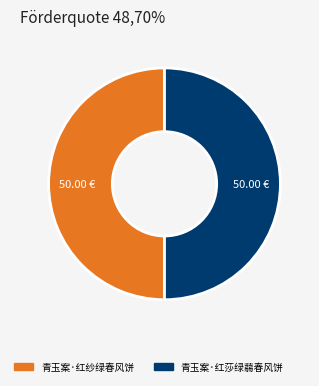

Combined, do 青玉案·红纱绿春风饼 and 青玉案·红莎绿蒻春风饼 account for over 50%?

Yes